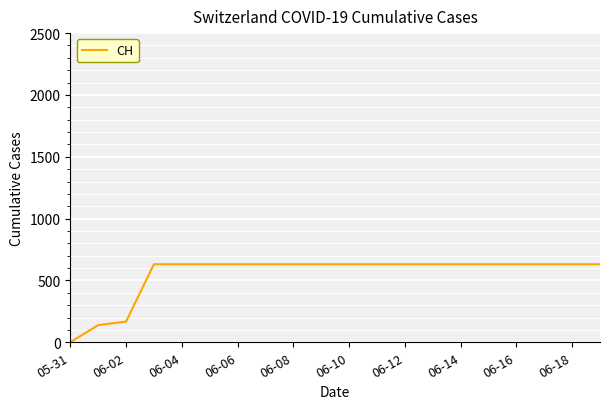

What is the greatest value displayed?

631